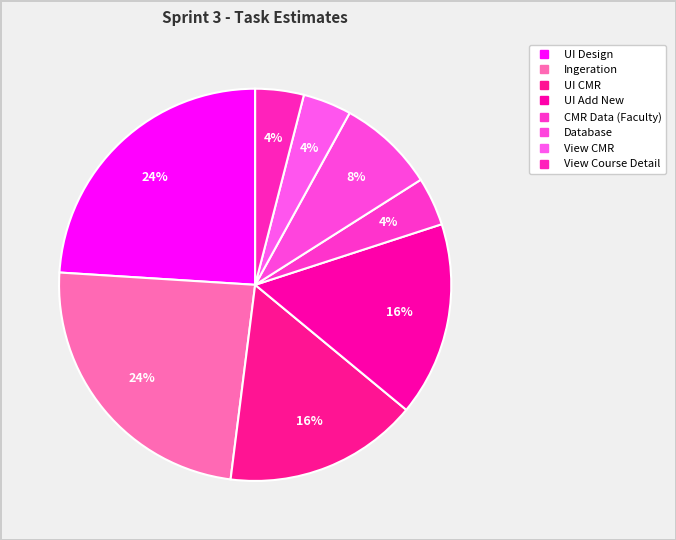

How many slices are in this pie chart?

8